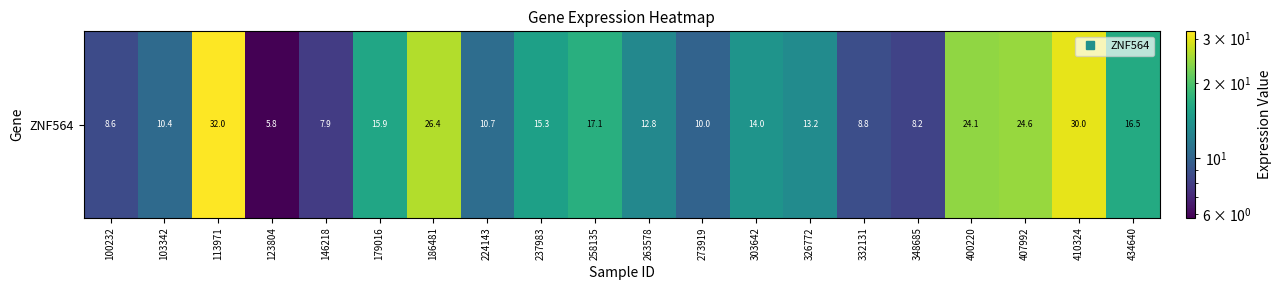

What is the change in value from 273919 to 434640?

+6.5